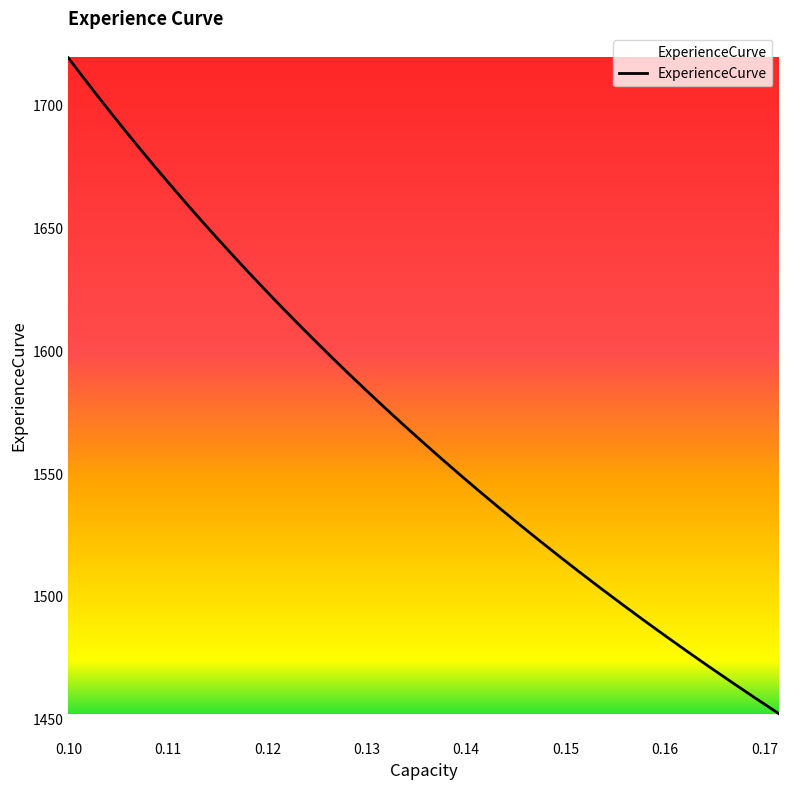

What is the minimum value shown in the chart?

1452.3